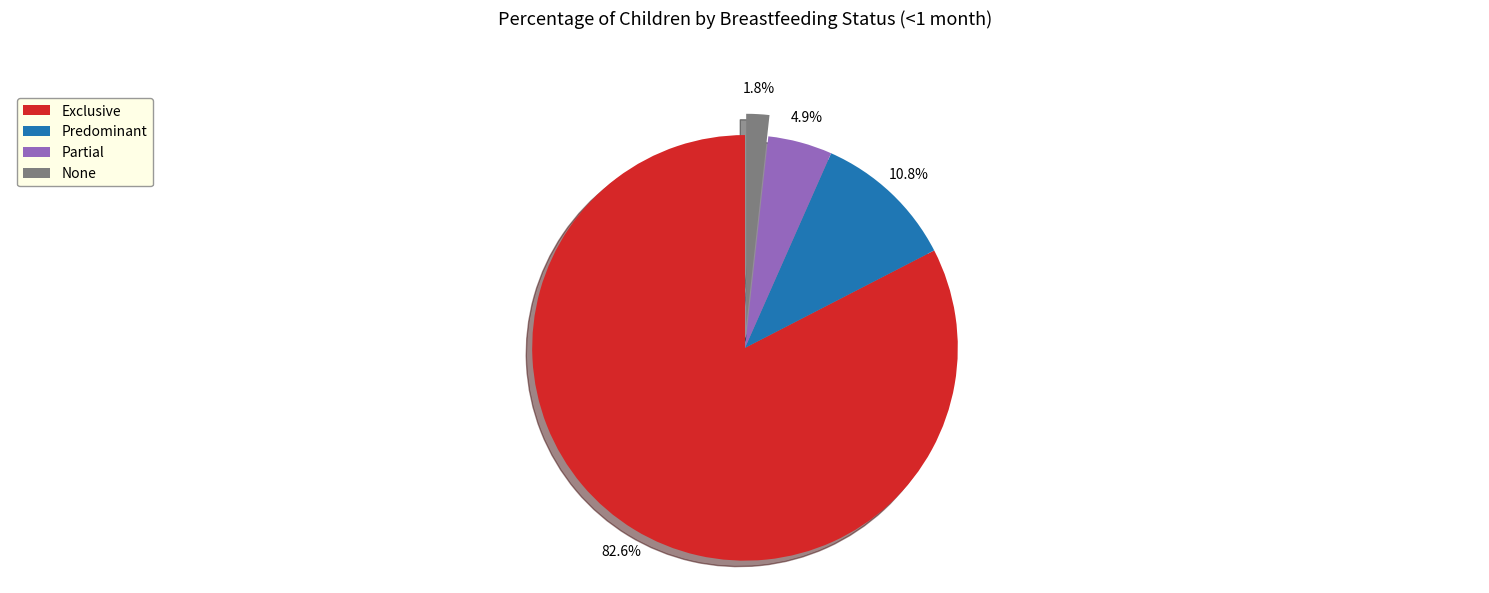

Which has a higher value, Partial or Exclusive?

Exclusive